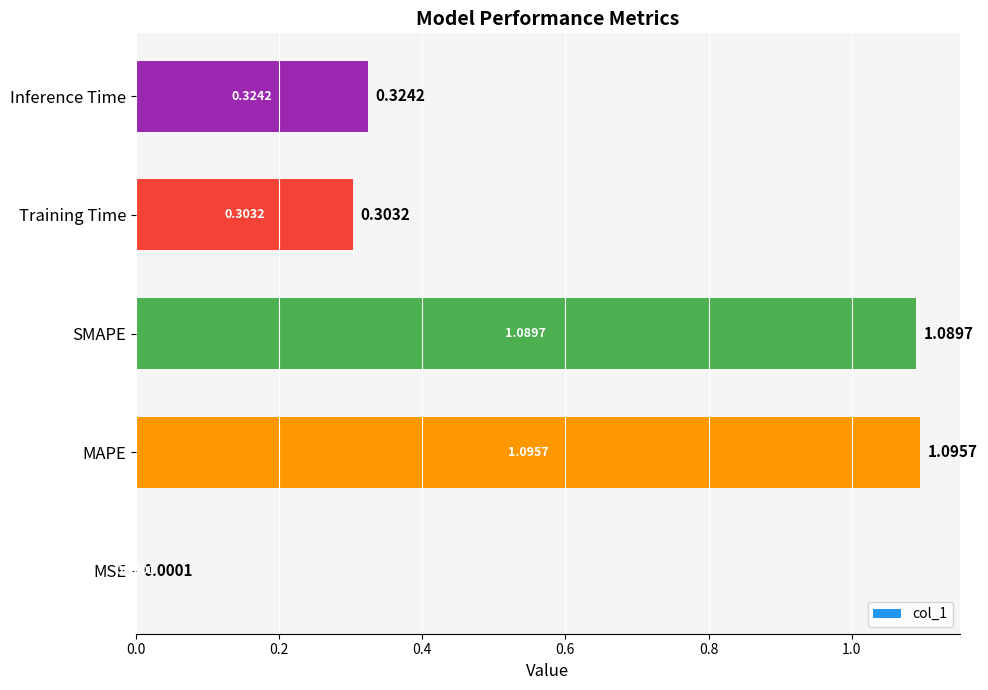

What is the sum of the values at MAPE and Training Time?

1.4